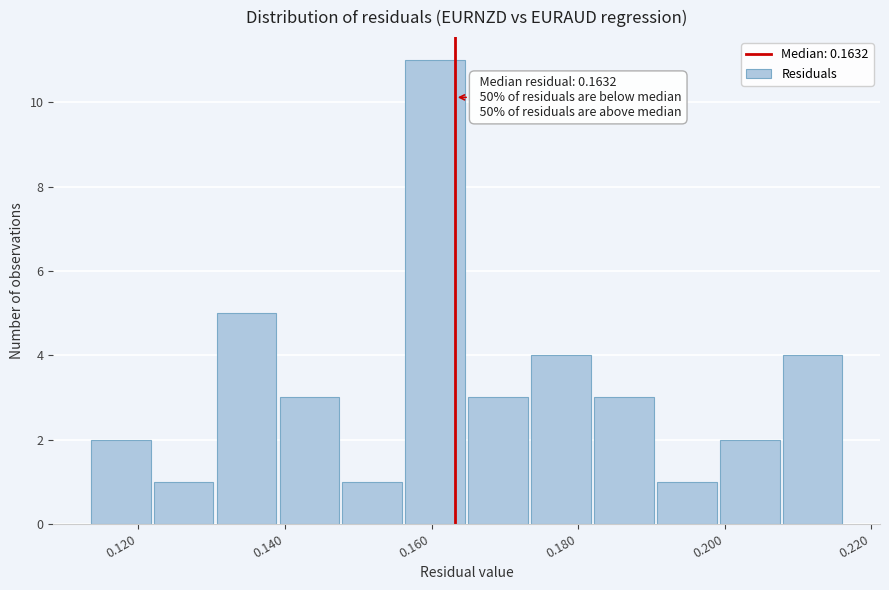

Over which range of the x-axis is the bar tallest?

0.156 to 0.164